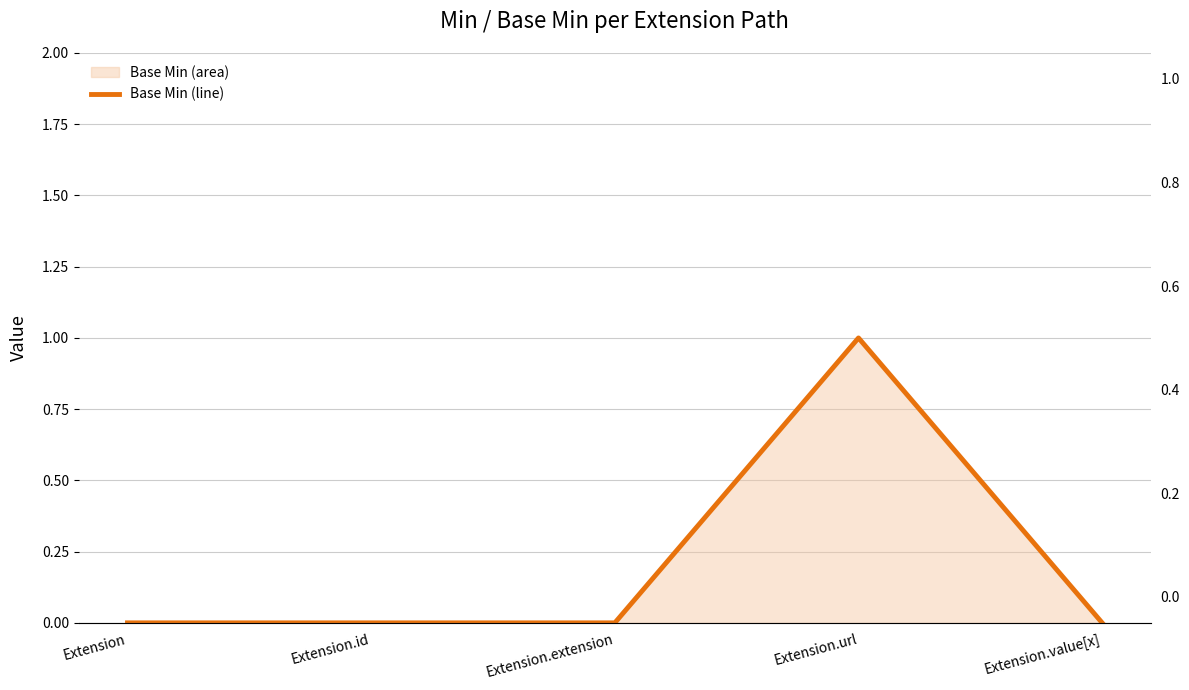

Rank the categories by value from highest to lowest.

Extension.url, Extension, Extension.id, Extension.extension, Extension.value[x]